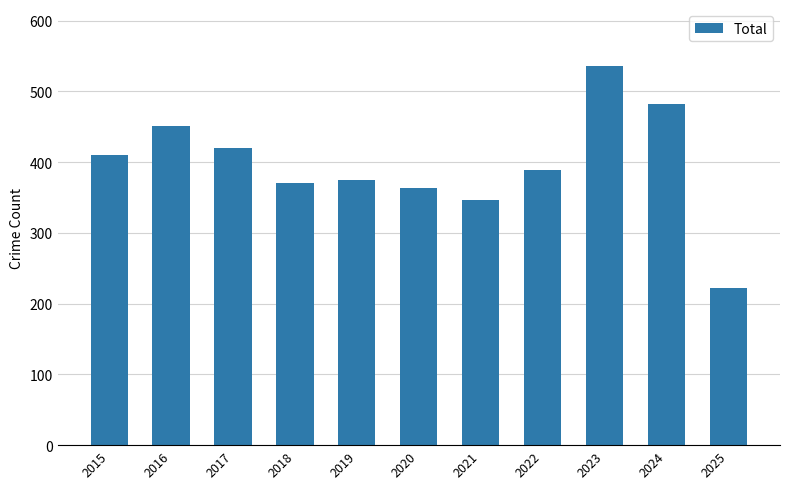

Where does the data first go above 389?

2015